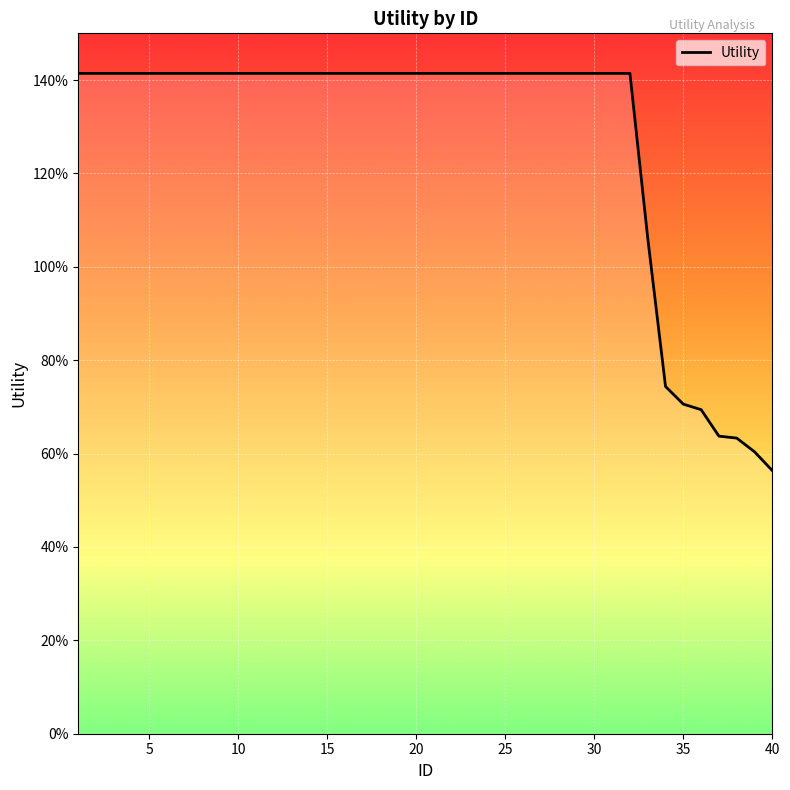

What is the difference between the maximum and minimum values?

0.9